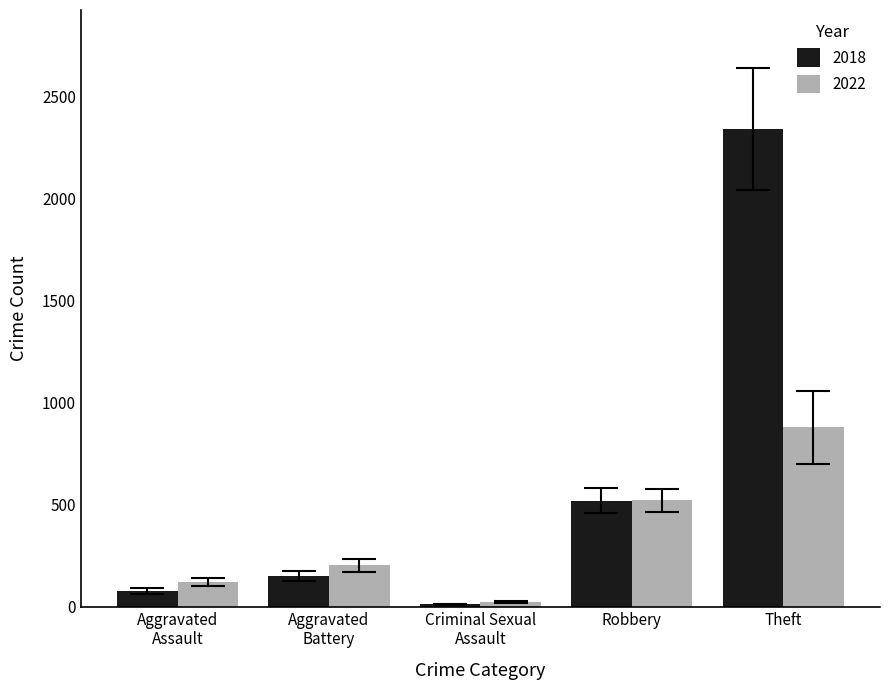

Which series has the largest total across all categories?

2018